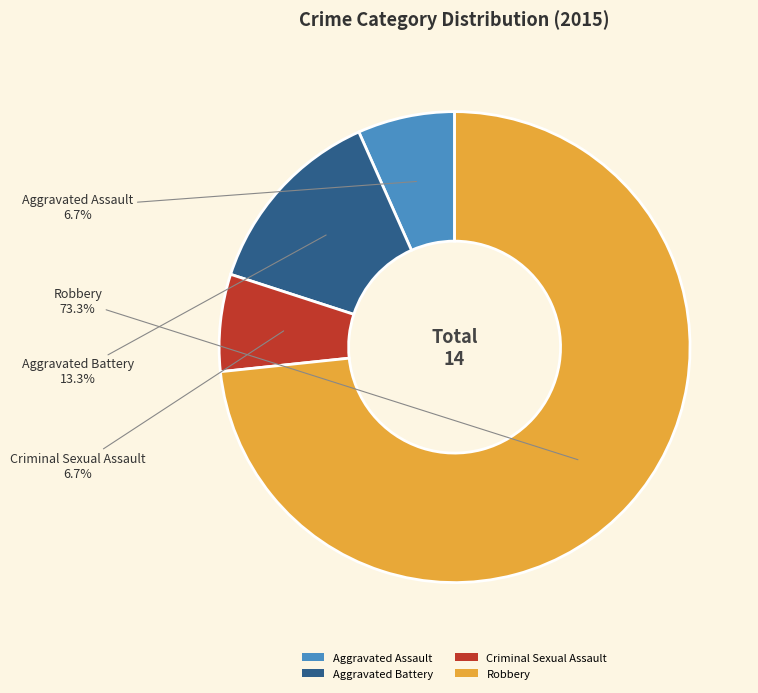

Is the sum of Aggravated Assault and Aggravated Battery greater than half?

No